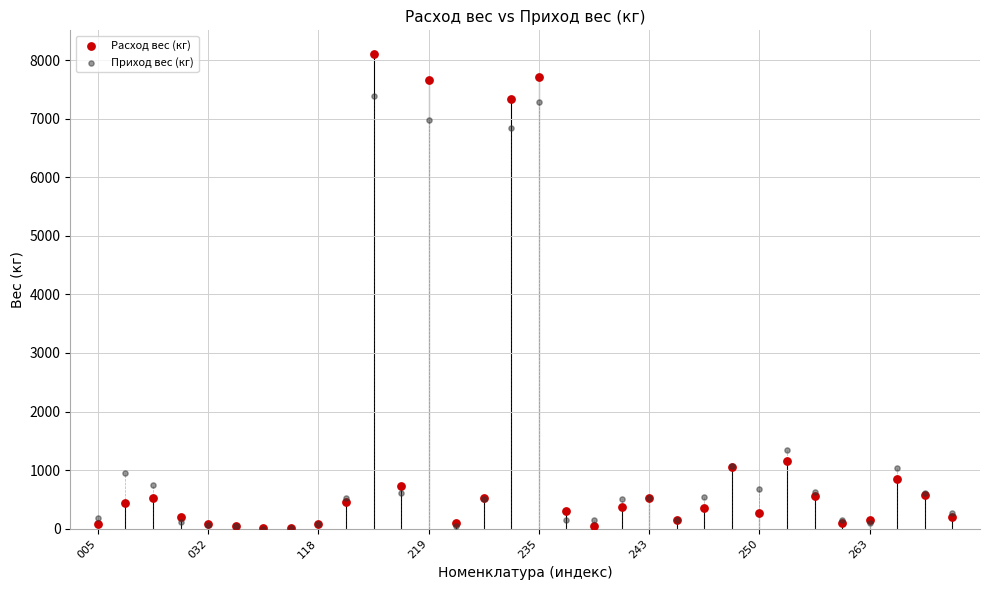

Across all series, what Y value is closest to 4052?

1348.4